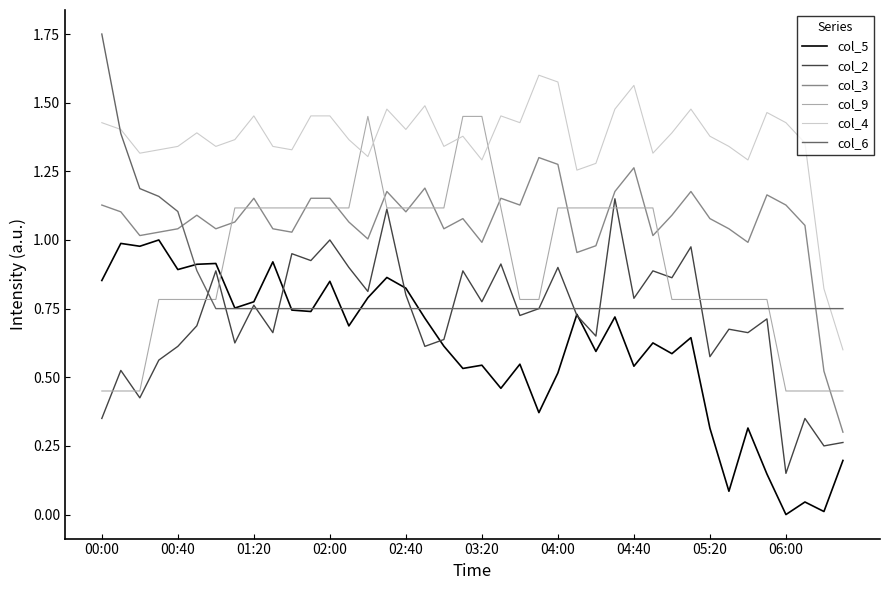

True or false: col_4 and col_5 intersect in this chart.

False